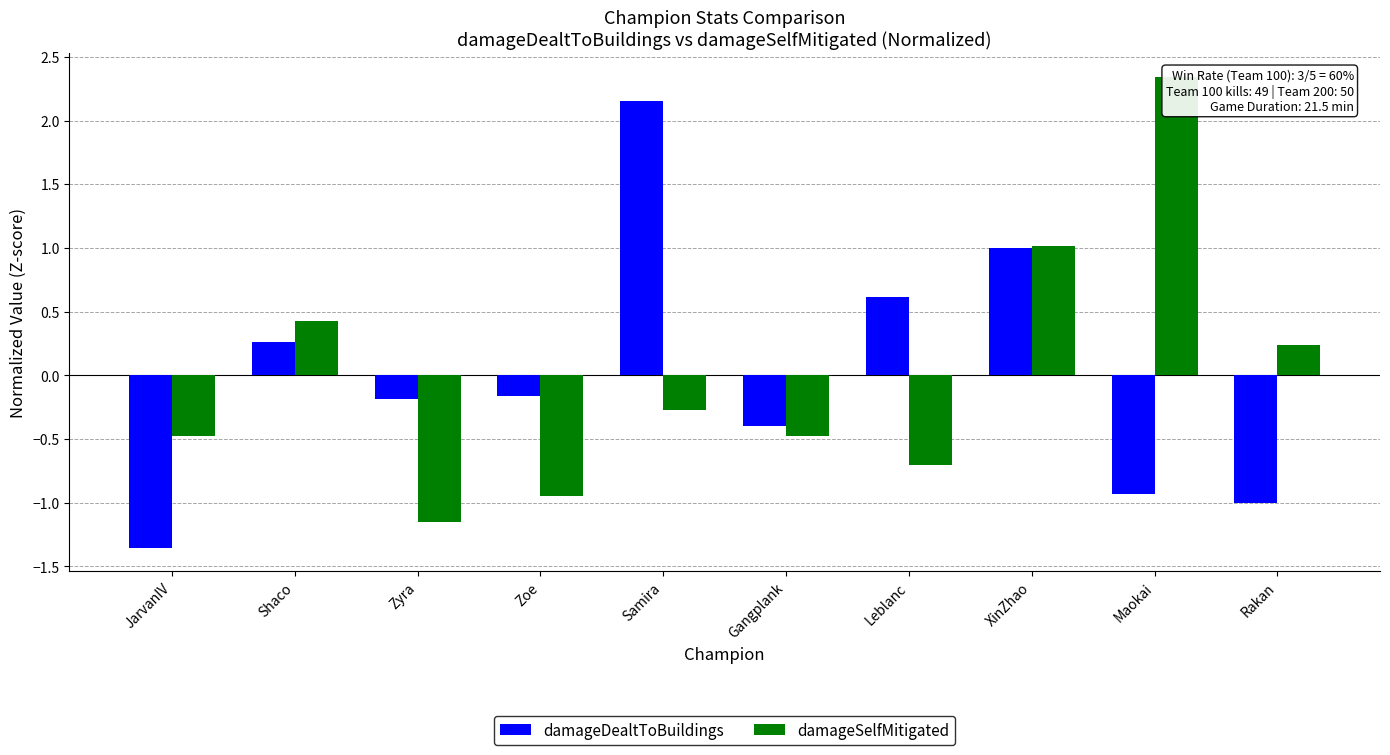

What is the total value across all series at JarvanIV?

-1.8